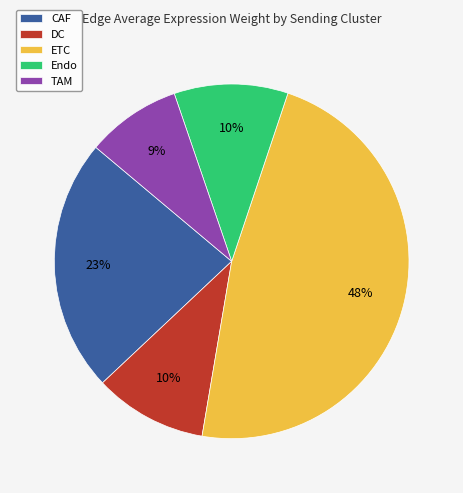

Do CAF and DC together represent more than half of the pie?

No